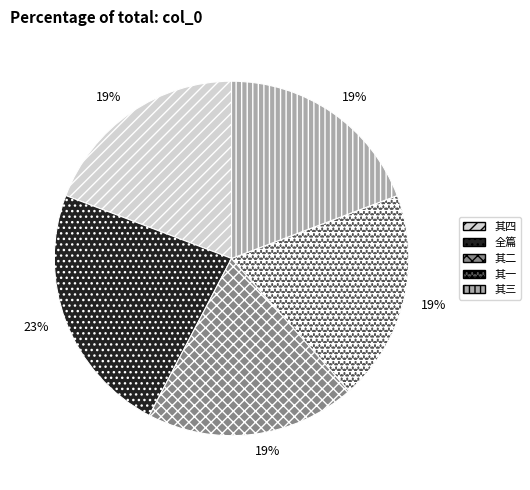

Approximately how many times larger is the value at 全篇 compared to 其一?

1.2